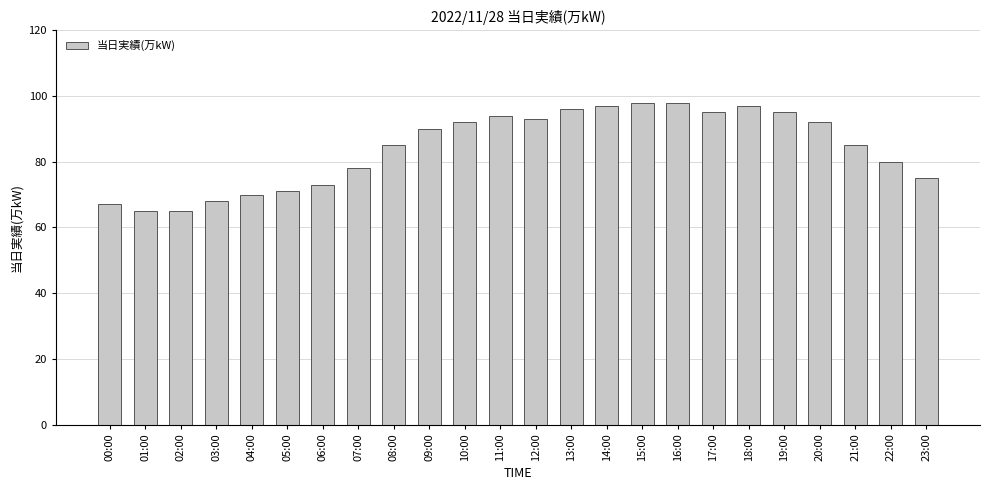

What is the minimum value shown in the chart?

65